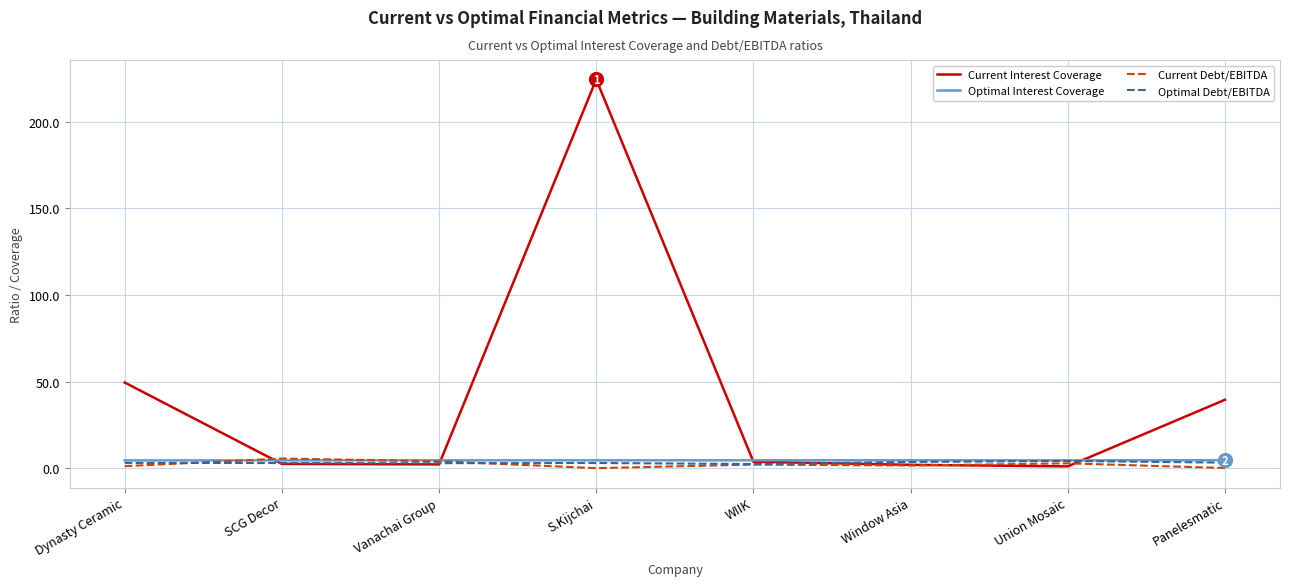

Between S.Kijchai and Union Mosaic, which series saw the biggest shift?

Current Interest Coverage